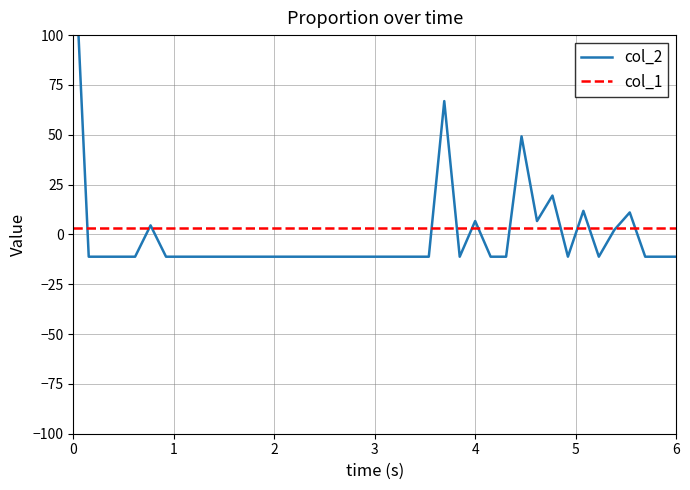

True or false: col_2 and col_1 intersect in this chart.

True